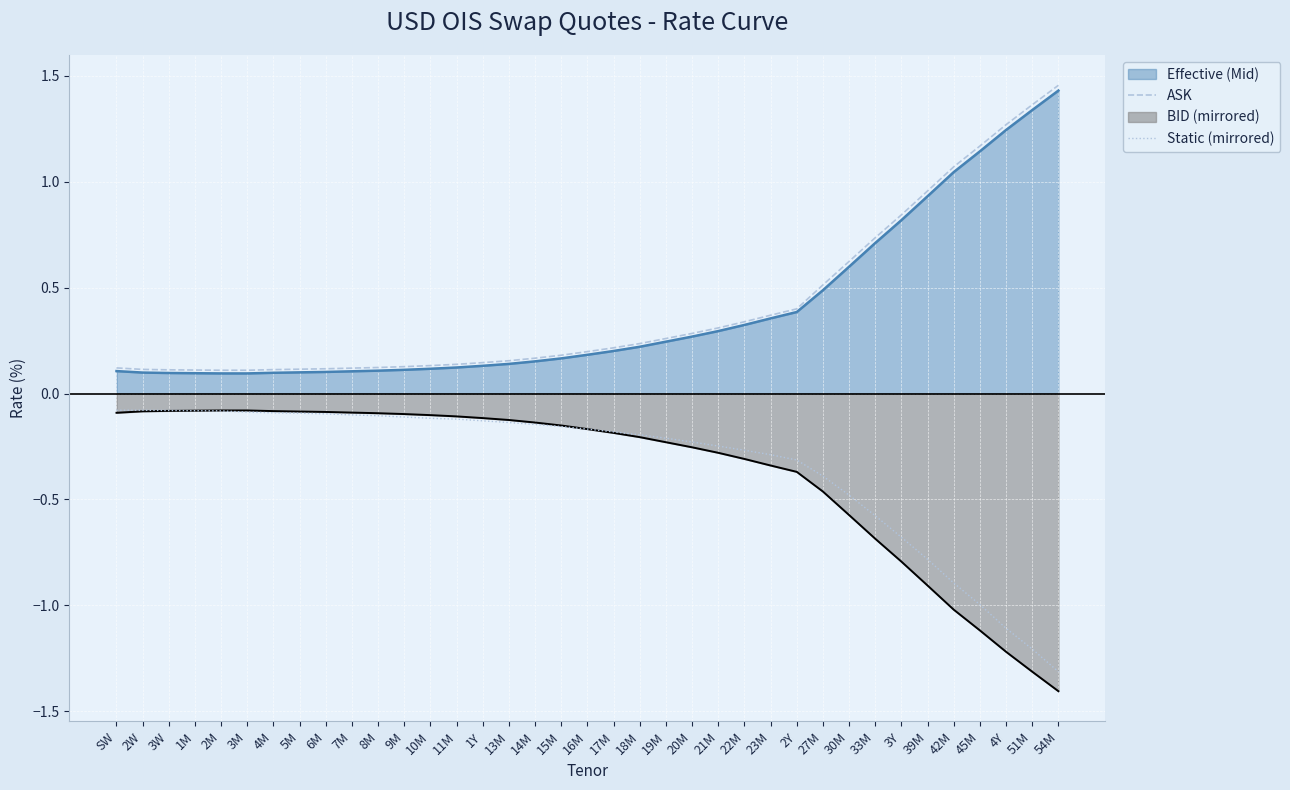

Which series has the largest total across all categories?

ASK